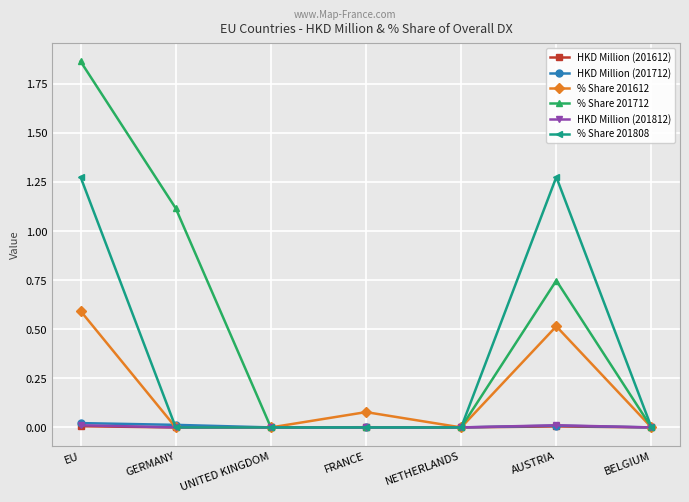

Count the number of categories in the chart.

7